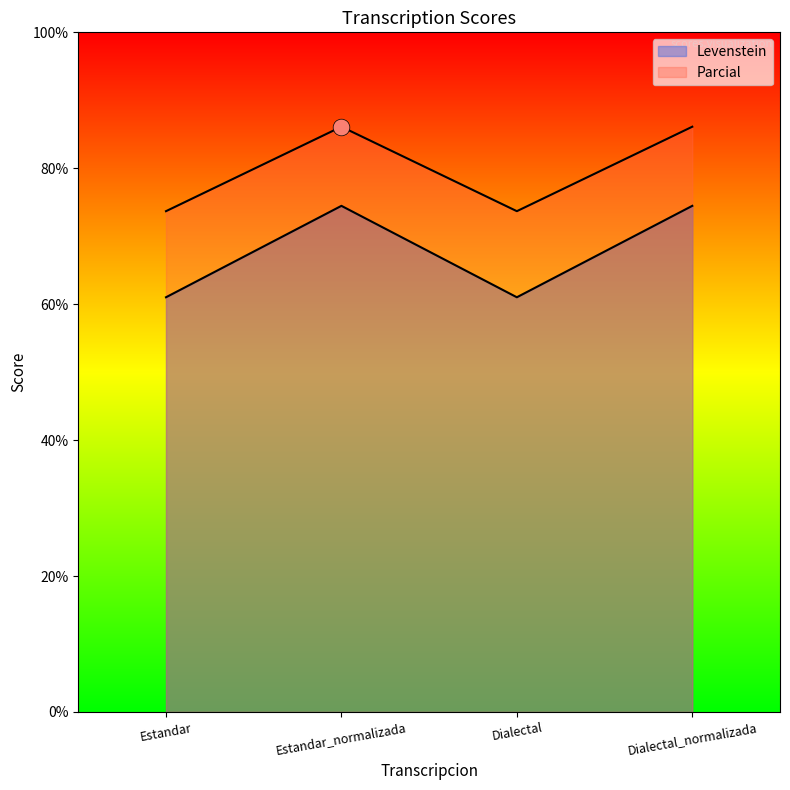

Count the number of categories in the chart.

4